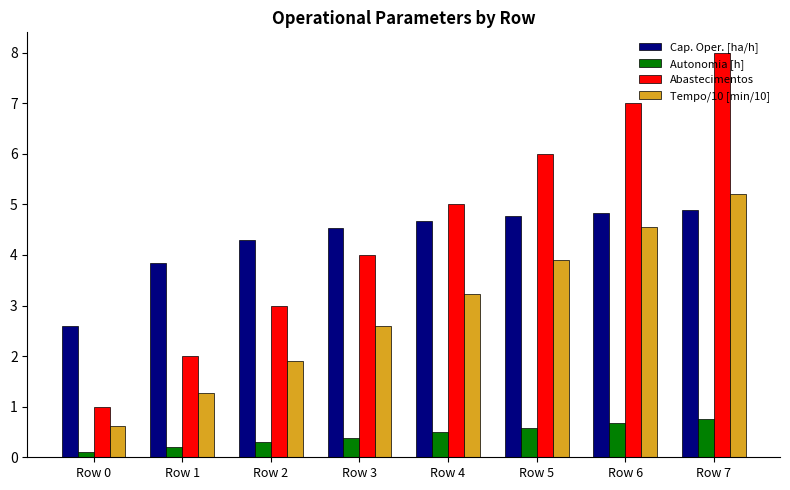

List the labels in order of Autonomia [h] value, smallest first.

Row 0, Row 1, Row 2, Row 3, Row 4, Row 5, Row 6, Row 7